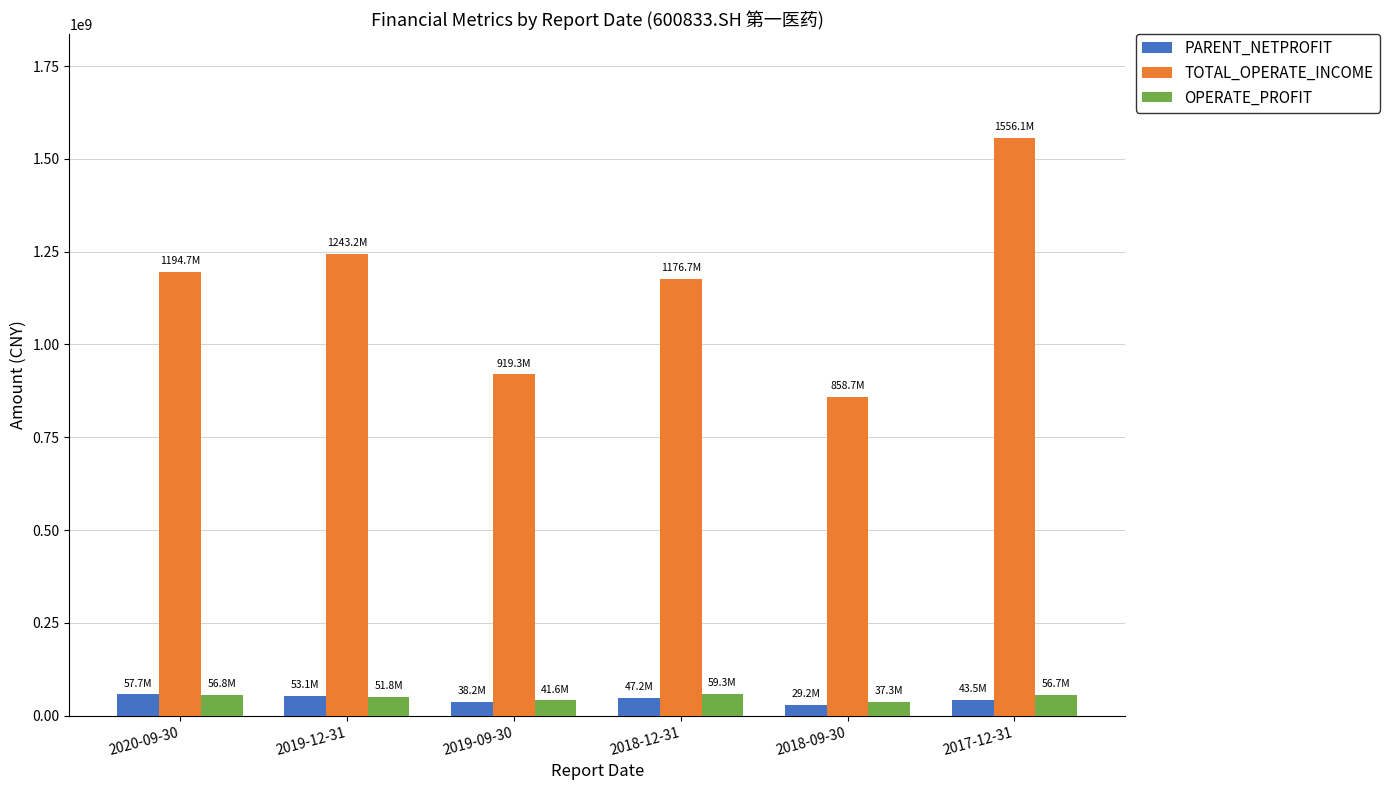

Which series has the largest total across all categories?

TOTAL_OPERATE_INCOME